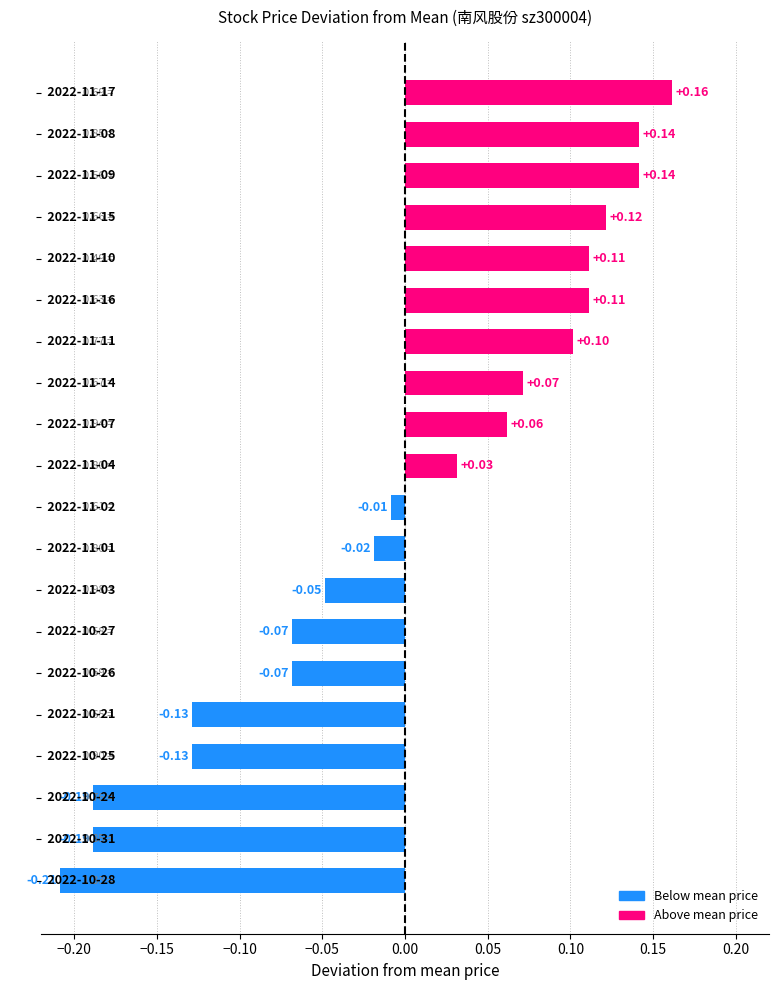

What is the difference between the maximum and minimum values?

0.4